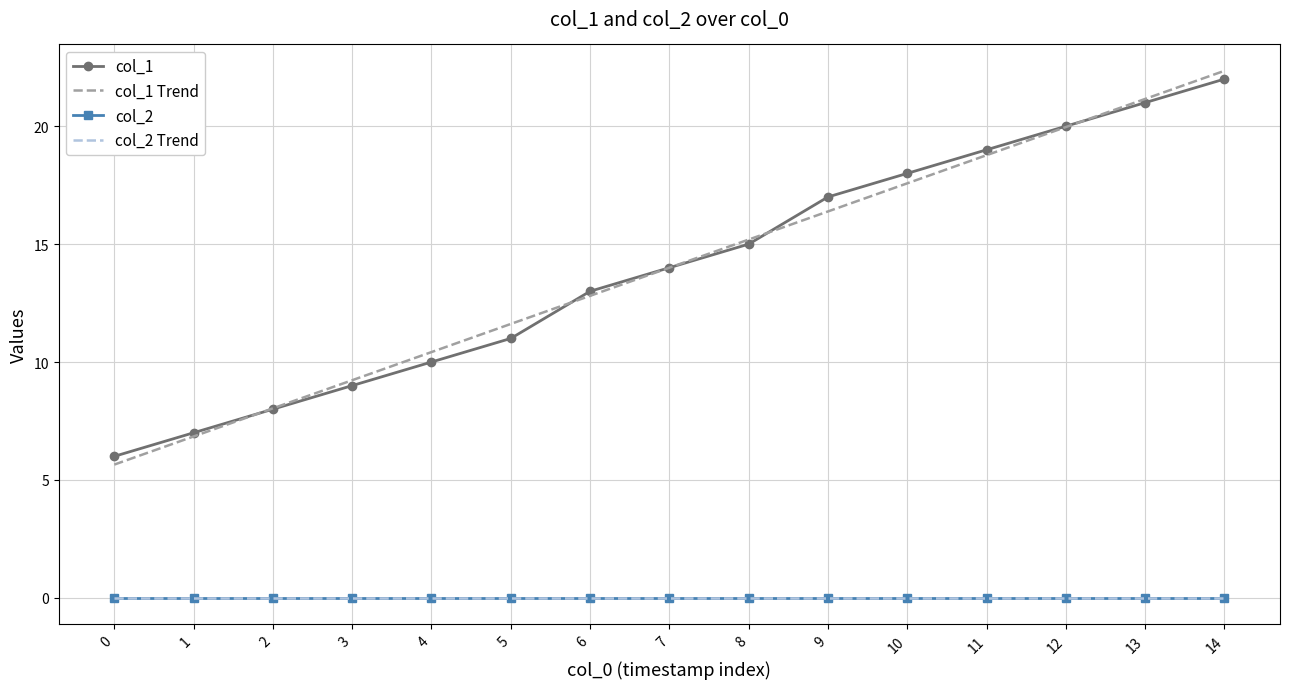

Between 4 and 9, which is larger?

9